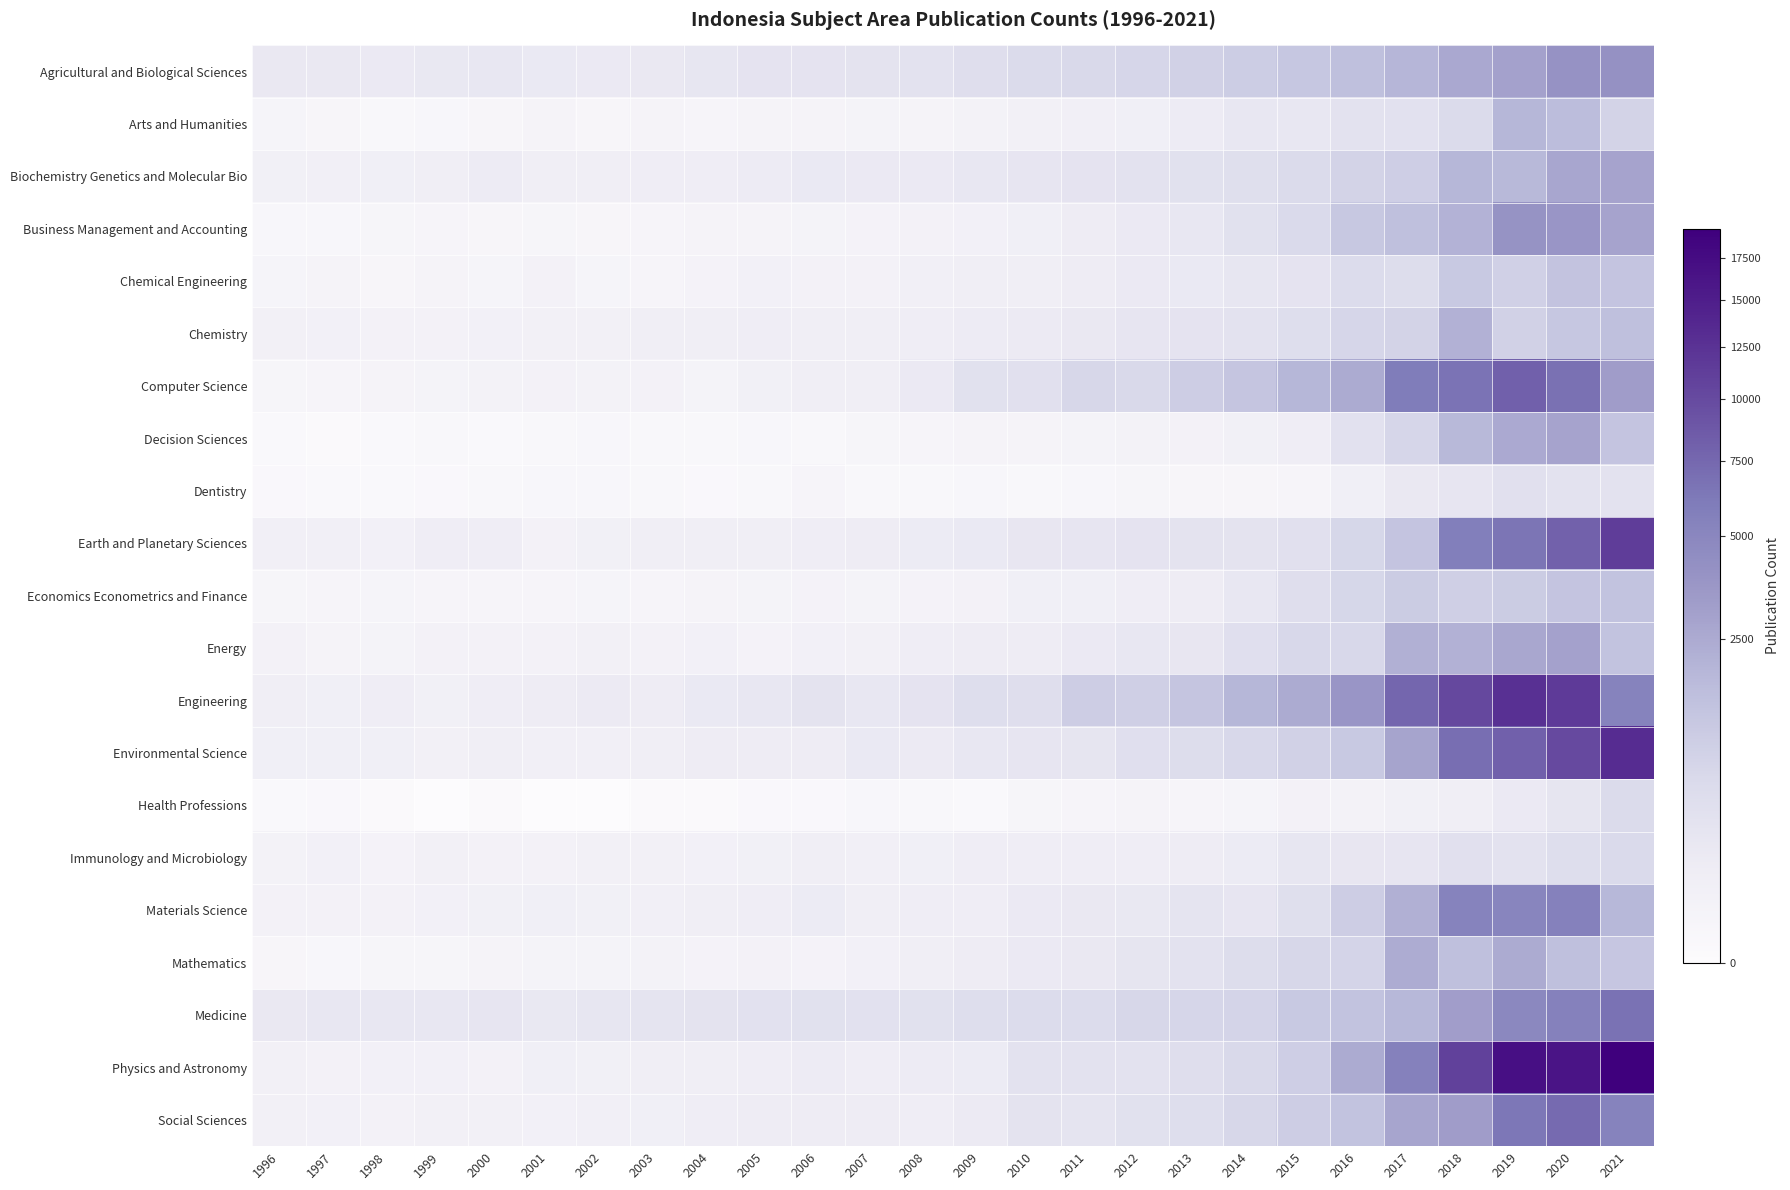

Which has a higher value, 2018 or 2016?

2018